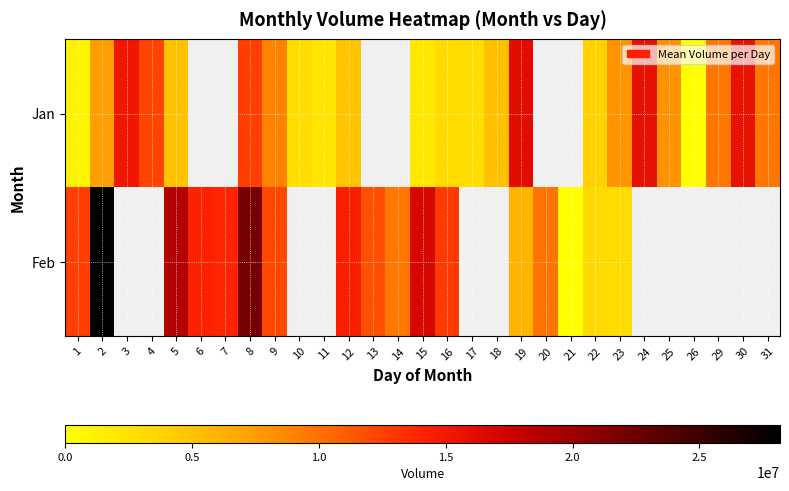

At how many categories does at least one series exceed 494317?

27